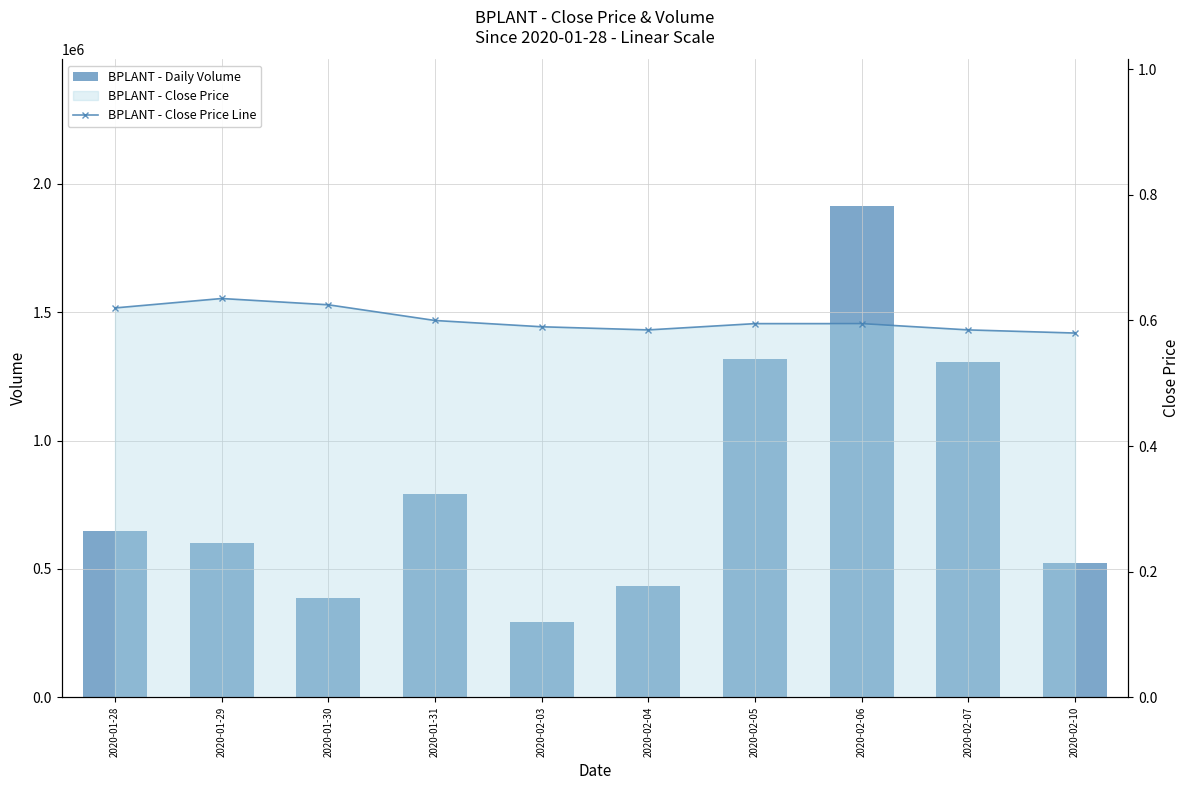

What is the label of the 6th bar from the left?

2020-02-04